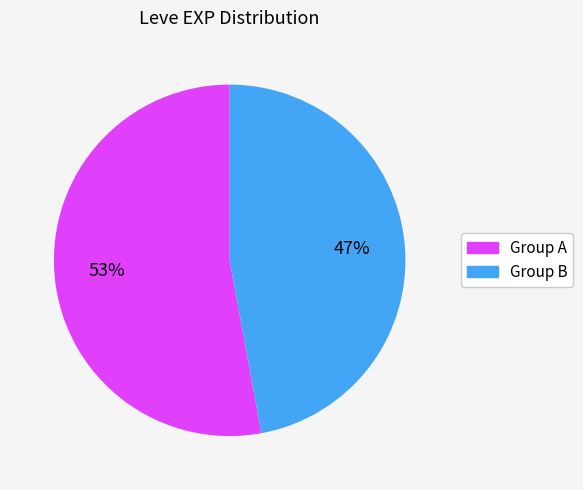

Approximately how many times larger is the value at Group B compared to Group A?

0.9